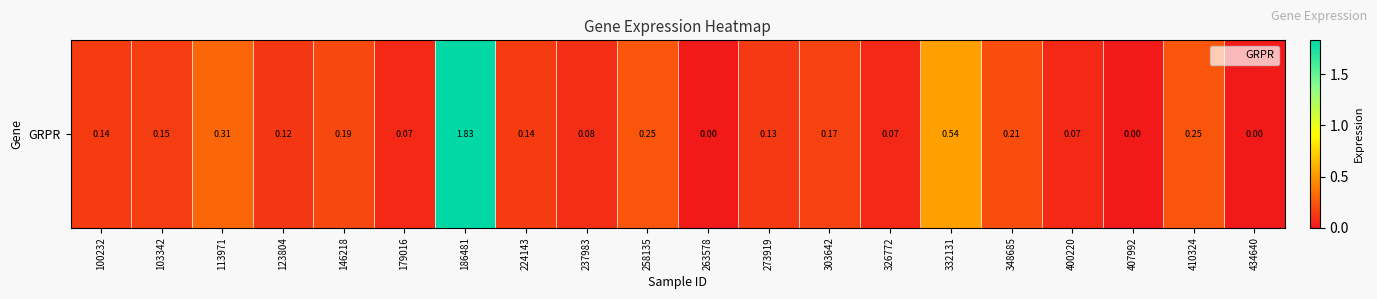

Count the number of data series in this chart.

1